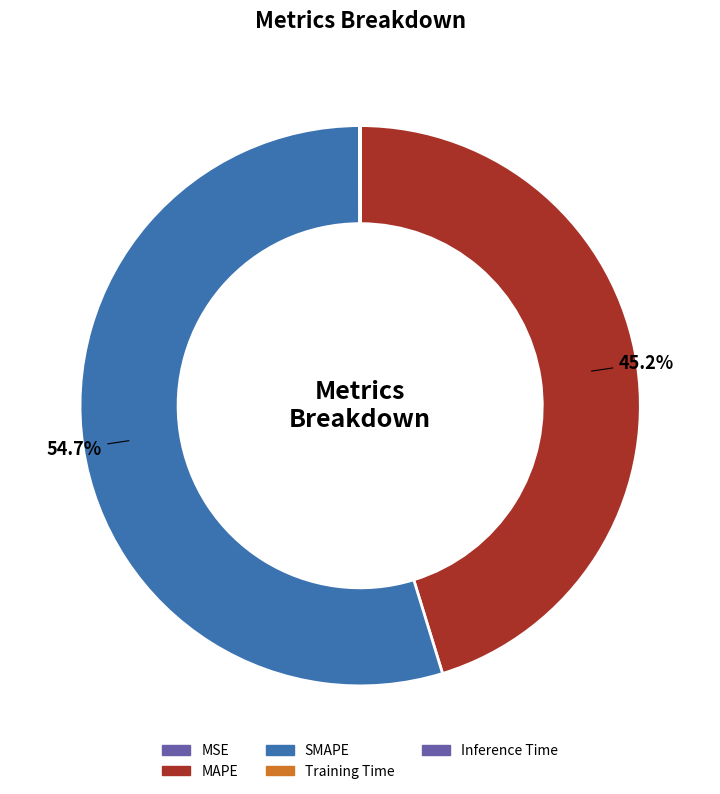

True or false: MAPE accounts for 53% of the total.

False